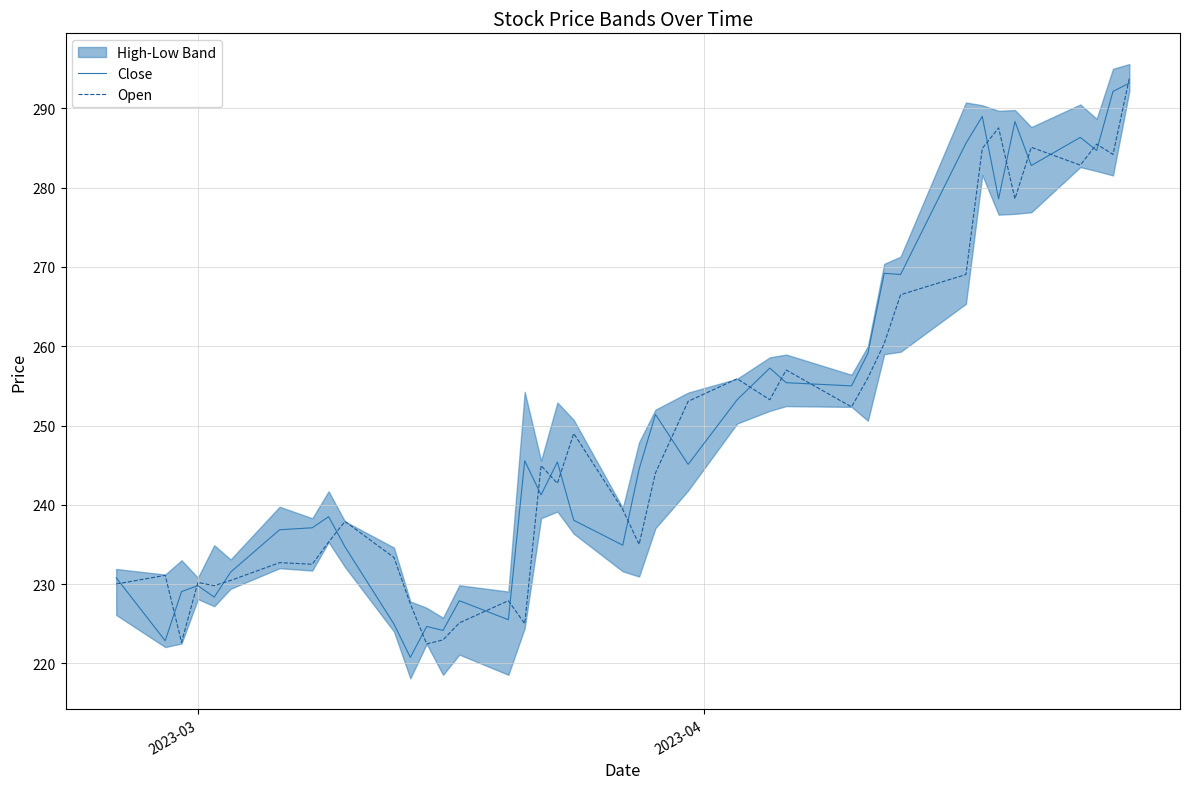

Reading left to right, extract all data points from this chart.

Close: 230.8	222.8	229.1	229.8	228.3	231.5	236.8	237.1	238.5	234.7	224.9	220.8	224.7	224.2	227.9	225.5	245.6	241.2	245.4	238.1	234.9	244.5	251.4	245.1	253.2	257.2	255.4	255.0	259.1	269.2	269.1	285.6	289.0	278.6	288.4	282.8	286.4	284.7	292.1	293.2
Open: 230.0	231.1	222.7	230.2	229.8	230.4	232.7	232.5	235.3	237.9	233.3	227.5	222.4	222.9	225.1	227.9	225.0	244.9	242.7	249.0	239.4	235.0	244.0	253.1	255.9	253.2	257.0	252.3	256.0	260.4	266.5	269.1	284.9	287.6	278.6	285.1	282.9	285.5	284.2	293.8